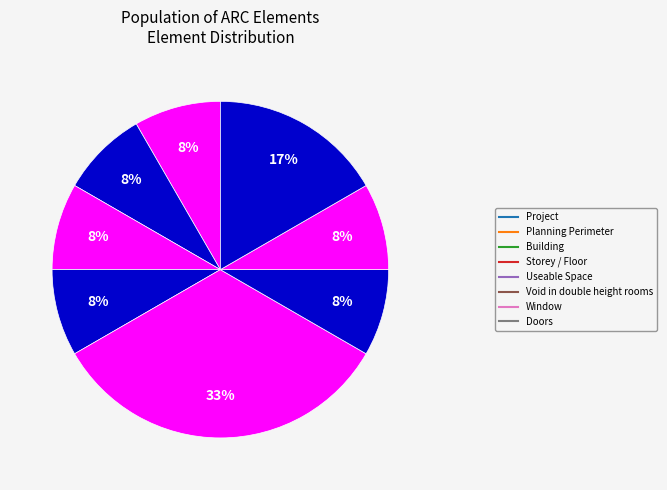

How many slices are in this pie chart?

8